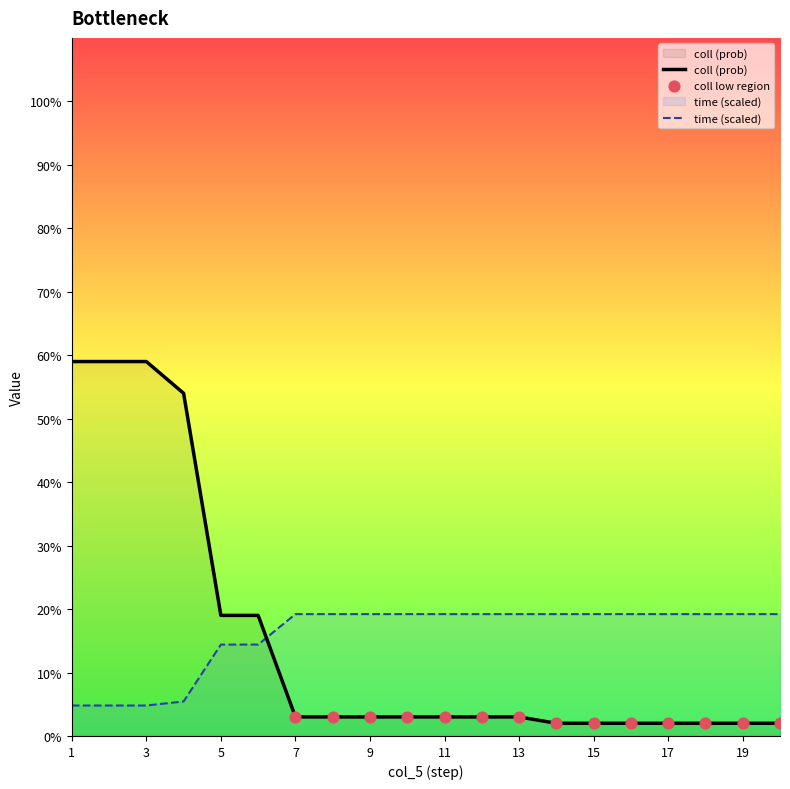

At which category is the sum across all series the highest?

1